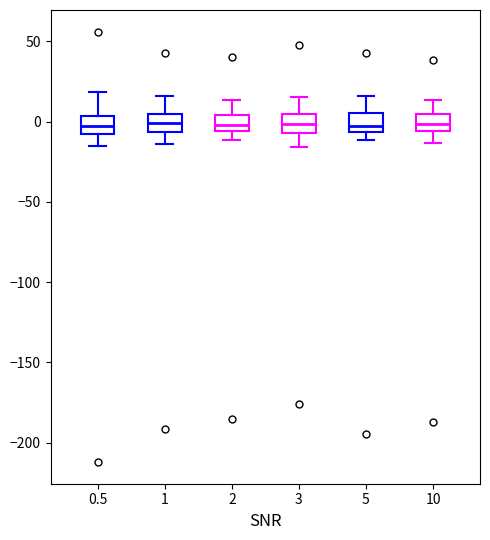

Reading left to right, transcribe this box plot: for each box, give where its median line is, the range the box spans, and where its two whiskers end, as read against the y-axis. The values are not printed on the chart, so give them approximately, as read against the axis.

0.5: median -5, box -10 to 5, whiskers -15 to 20
1: median 0, box -5 to 5, whiskers -15 to 15
2: median 0, box -5 to 5, whiskers -10 to 15
3: median 0, box -5 to 5, whiskers -15 to 15
5: median -5 (just above the box's lower edge), box -5 to 5, whiskers -10 to 15
10: median 0, box -5 to 5, whiskers -15 to 15